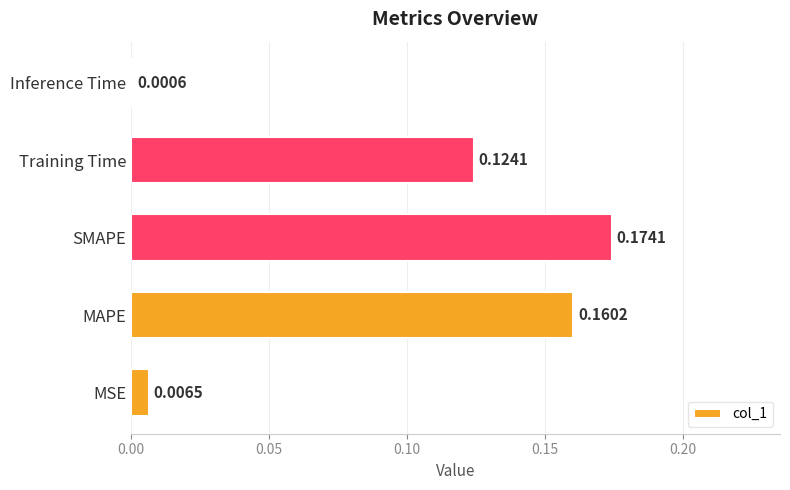

Are the bars horizontal?

Yes